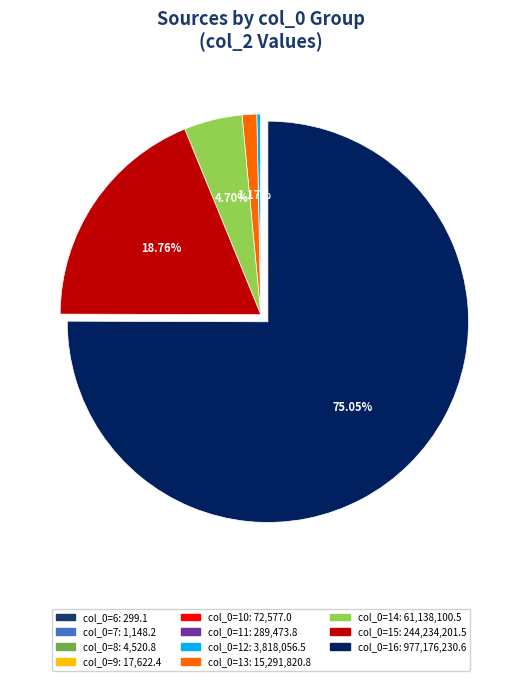

What is the majority slice?

16